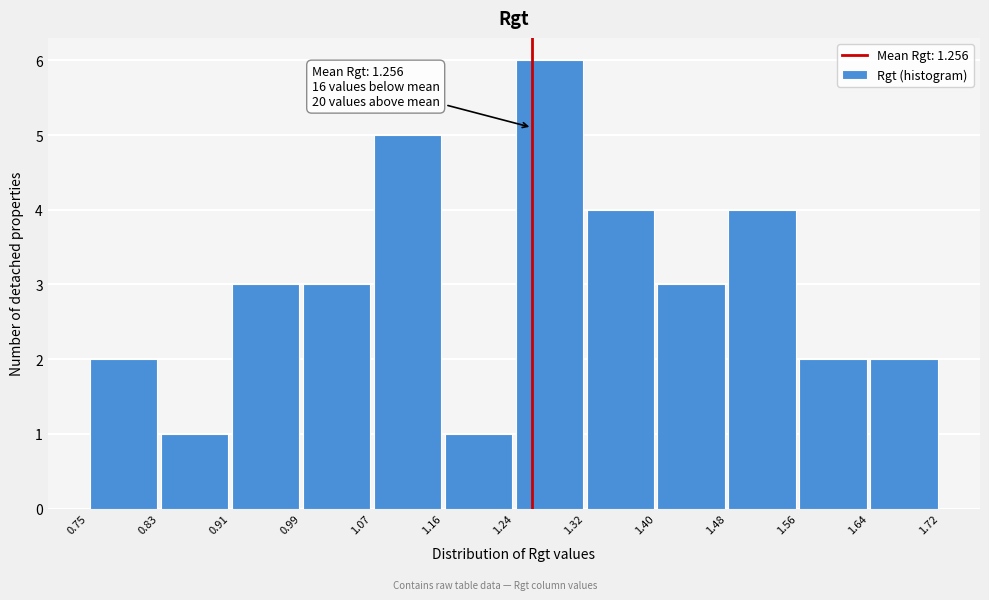

Over which range of the x-axis is the bar tallest?

1.24 to 1.32